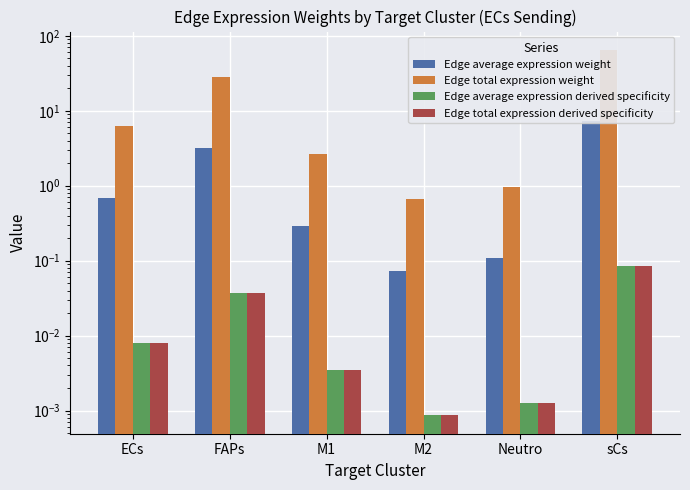

Reading left to right, list all the values displayed in this chart.

Edge average expression weight: ECs=0.7	FAPs=3.2	M1=0.3	M2=0.1	Neutro=0.1	sCs=7.2
Edge total expression weight: ECs=6.2	FAPs=28.5	M1=2.6	M2=0.7	Neutro=1.0	sCs=65.0
Edge average expression derived specificity: ECs=0.0	FAPs=0.0	M1=0.0	M2=0.0	Neutro=0.0	sCs=0.1
Edge total expression derived specificity: ECs=0.0	FAPs=0.0	M1=0.0	M2=0.0	Neutro=0.0	sCs=0.1